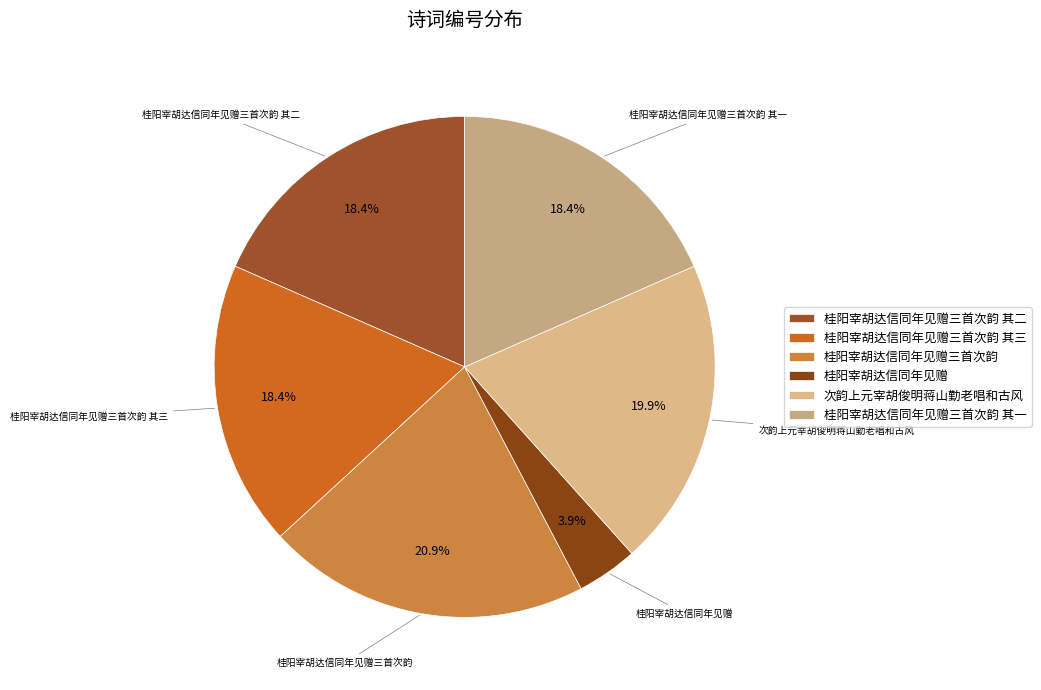

Is there any slice that represents more than half of the pie?

No